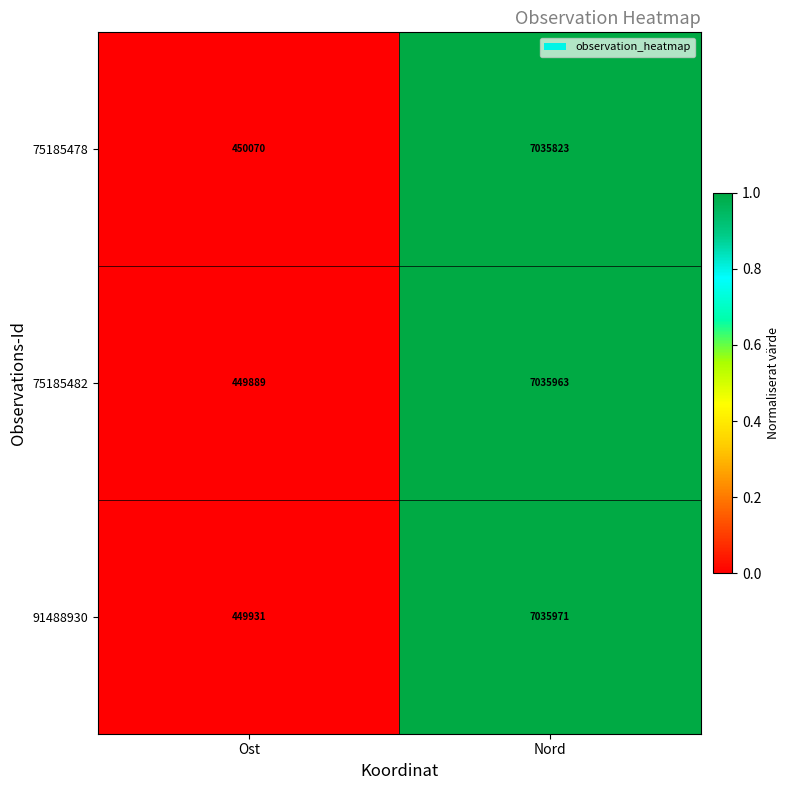

The 75185482 series shows 449889 at Ost. True or false?

True